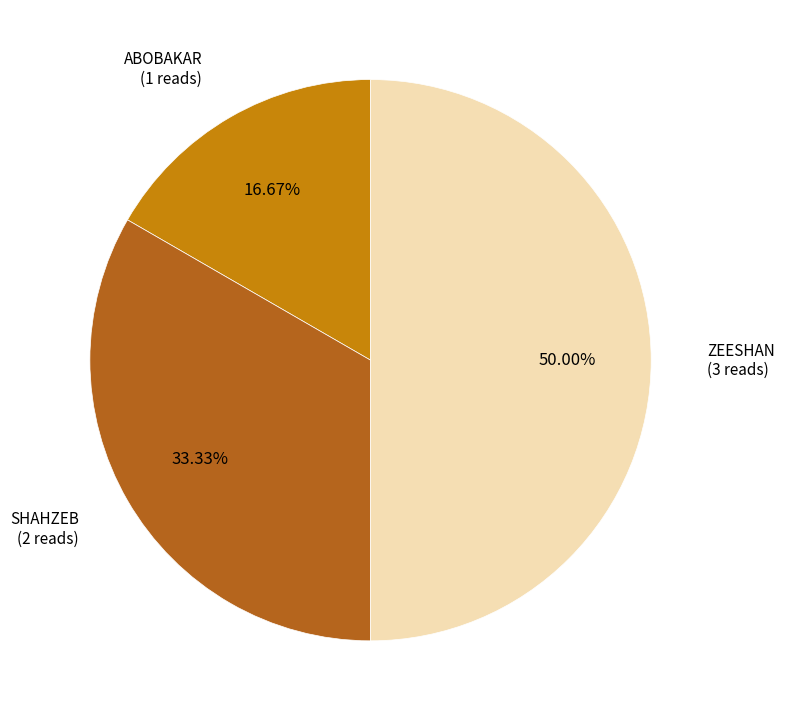

How many slices are in this pie chart?

3